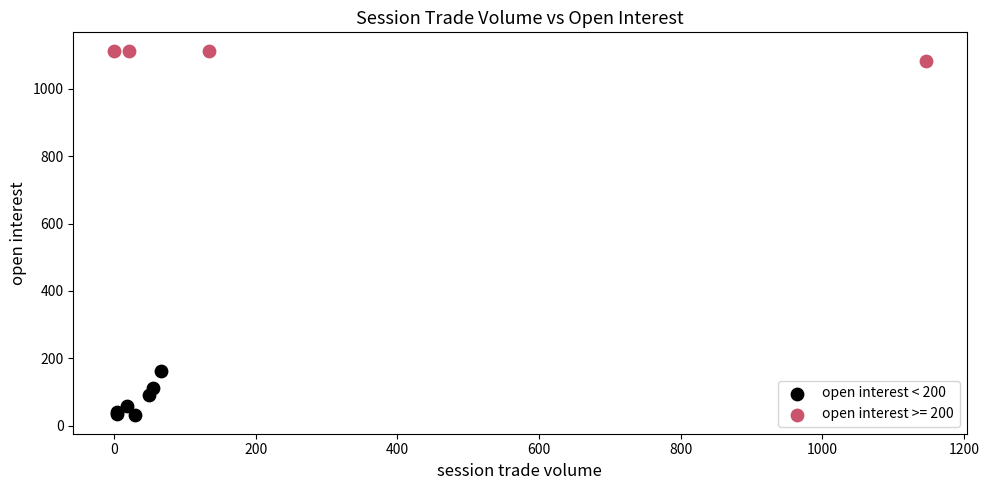

Which series contains the highest Y value?

open interest >= 200